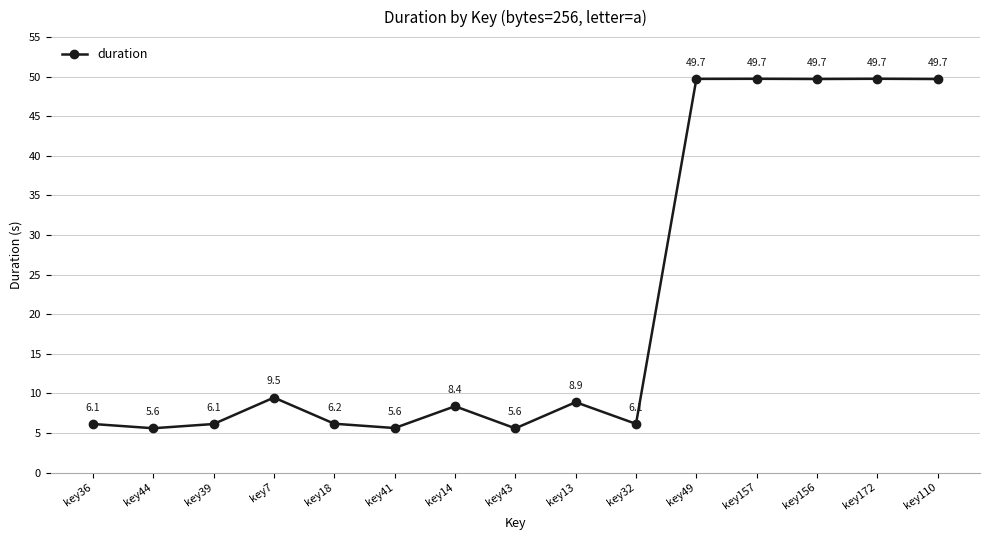

The value at key156 is 49.7. True or false?

True